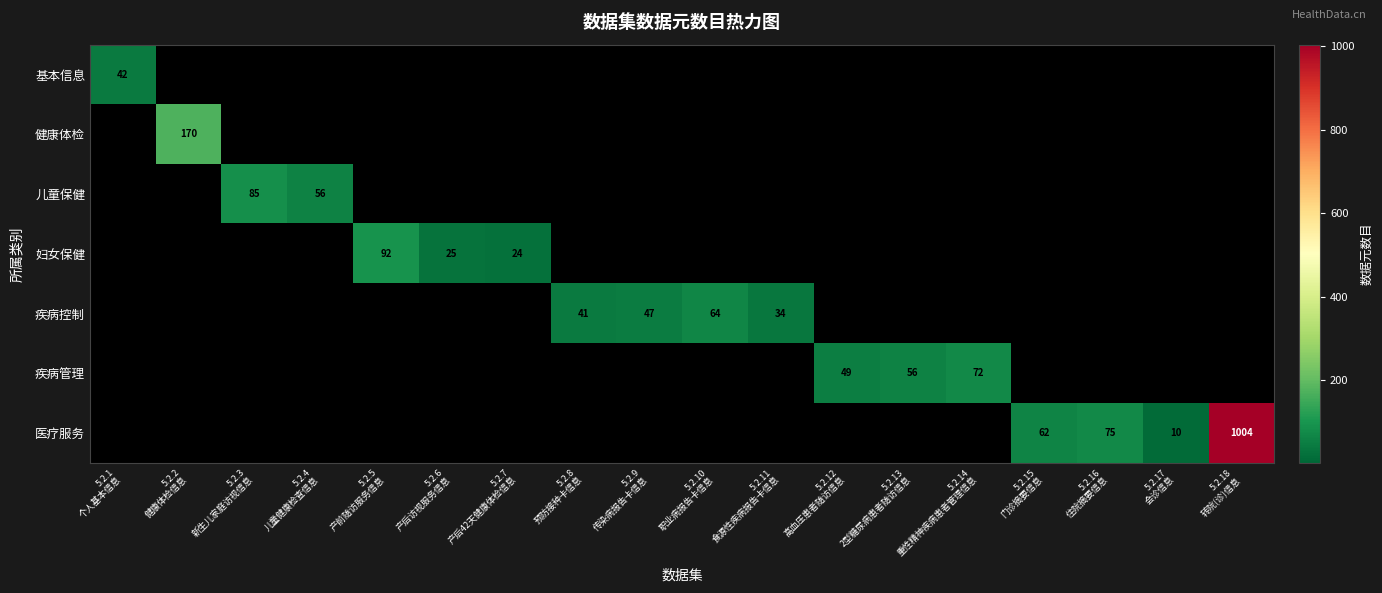

Is it true that 疾病控制 equals 0 at 5.2.4 儿童健康检查信息?

True